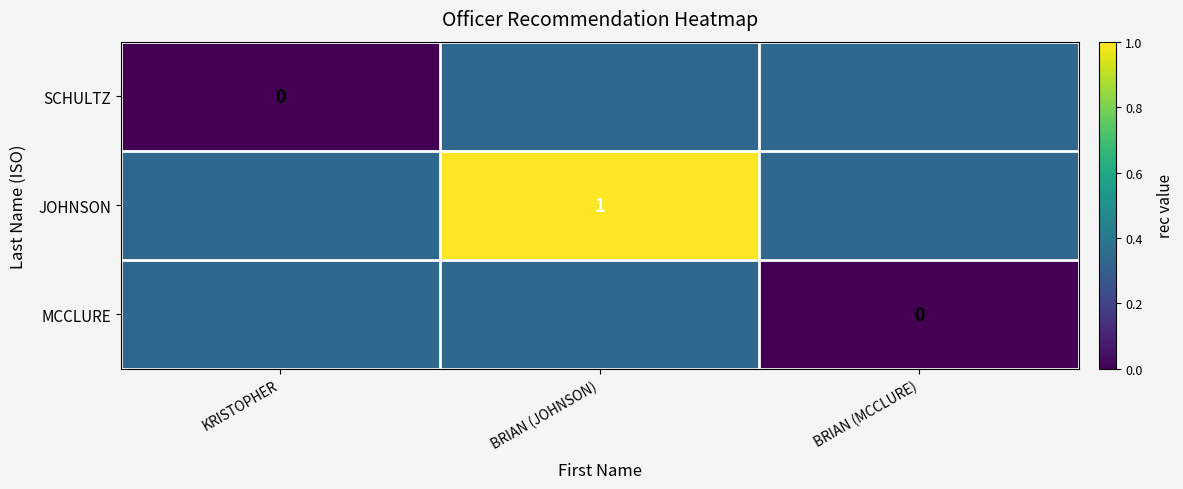

Which series has the largest total across all categories?

JOHNSON